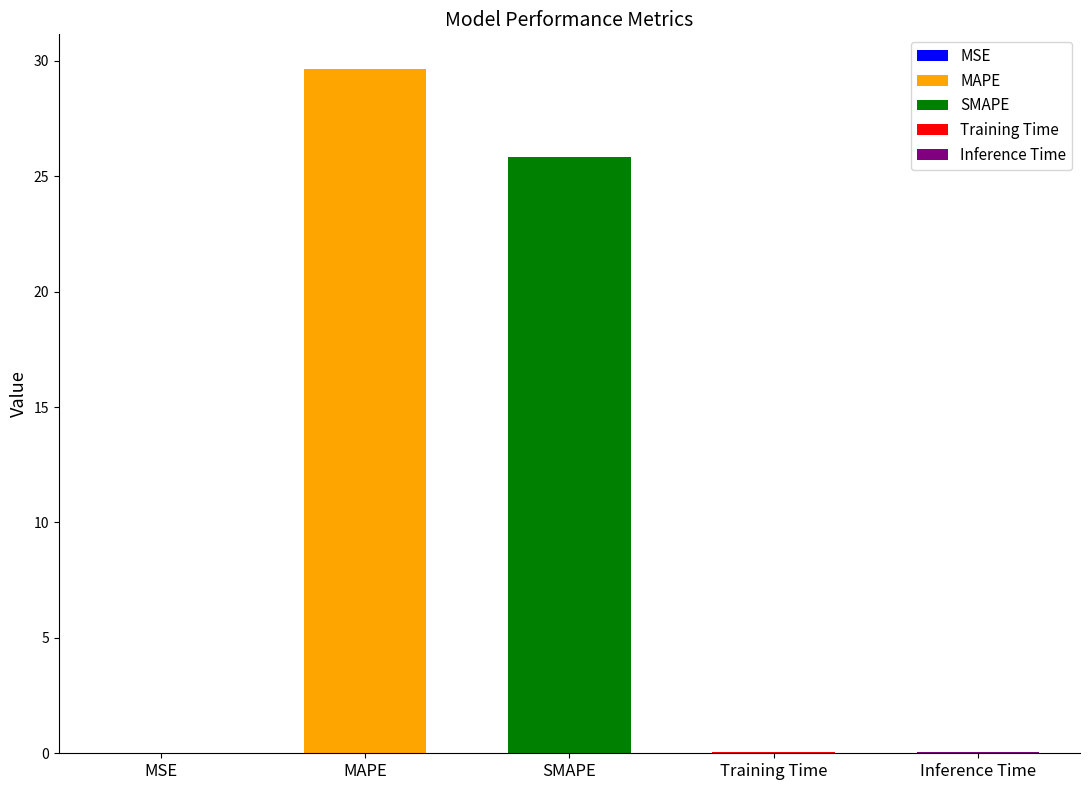

What is the change in value from SMAPE to Training Time?

-25.8